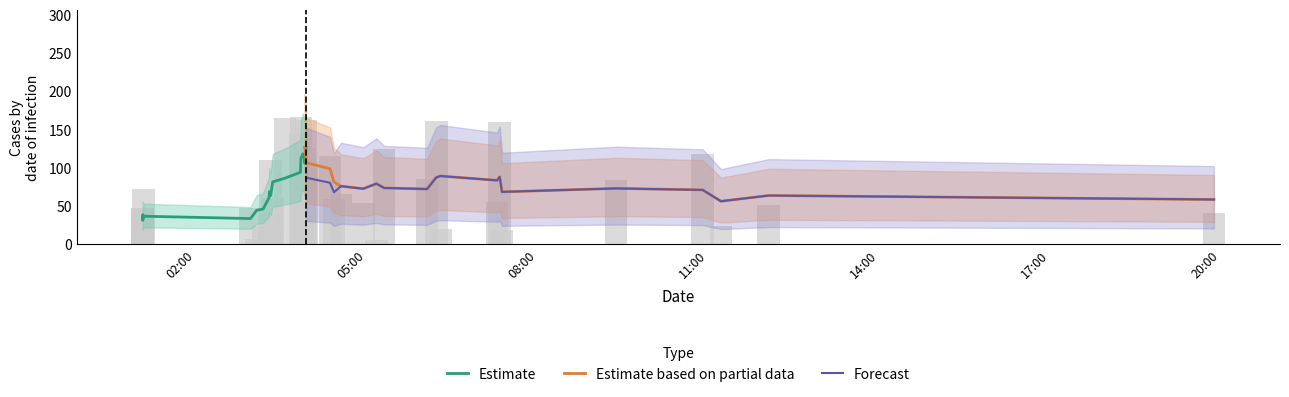

Does the chart contain any negative values?

No